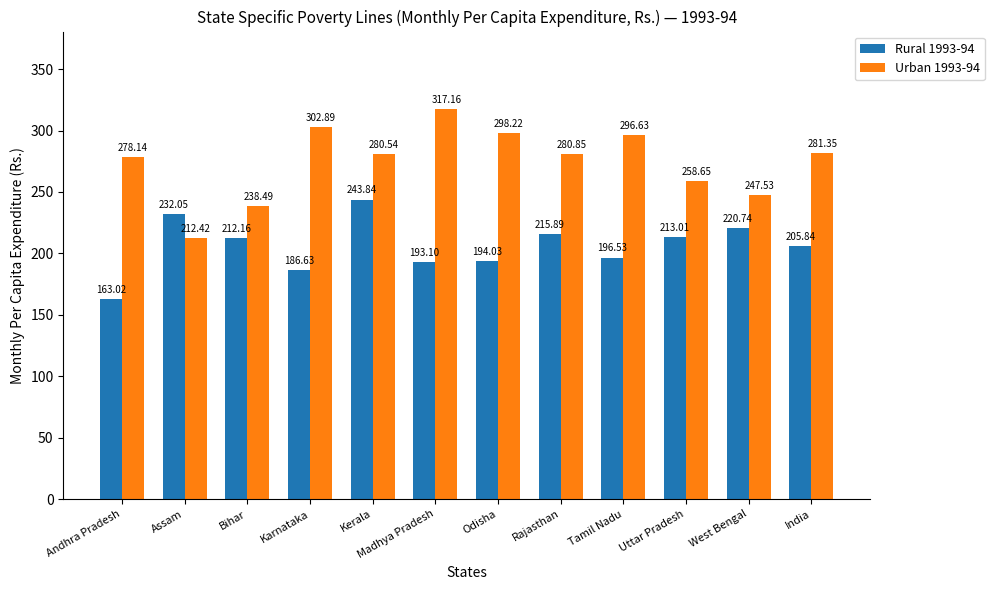

How many values in the Rural 1993-94 series are below 212?

6